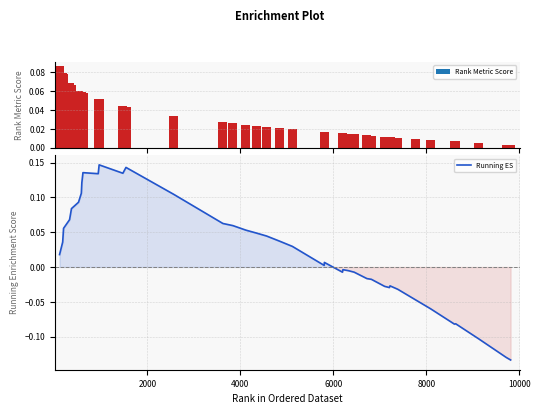

Are the bars grouped side by side (vs. stacked)?

No